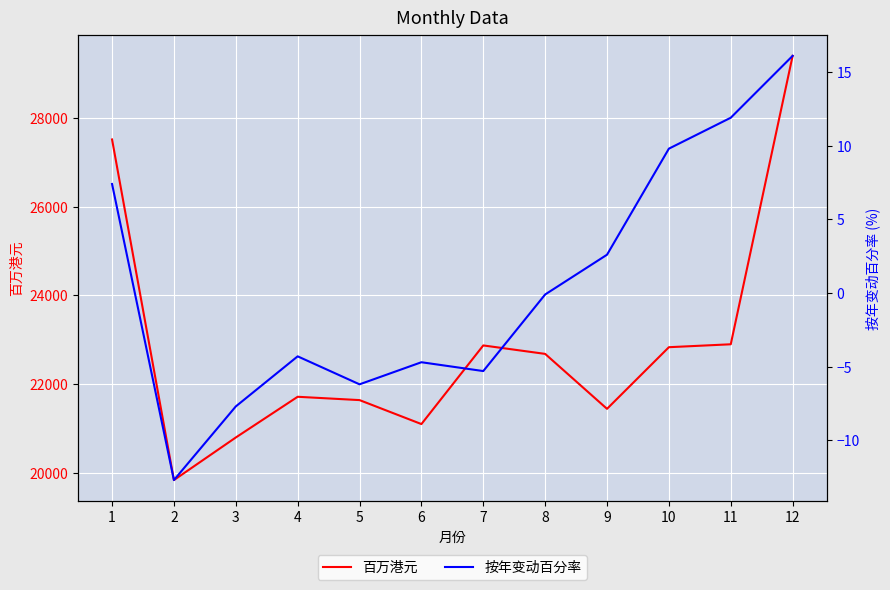

Is it true that 百万港元 equals 6857.2 at 8?

False